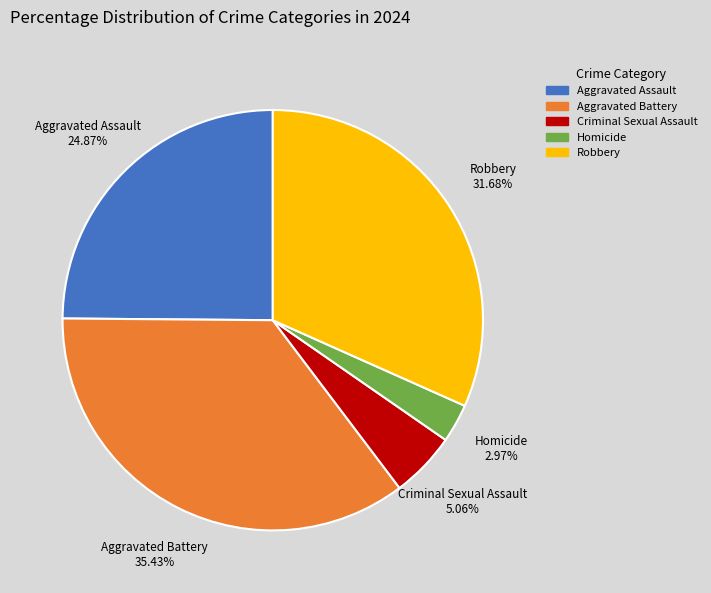

To the nearest percent, what is the combined percentage of Criminal Sexual Assault and Robbery?

37%